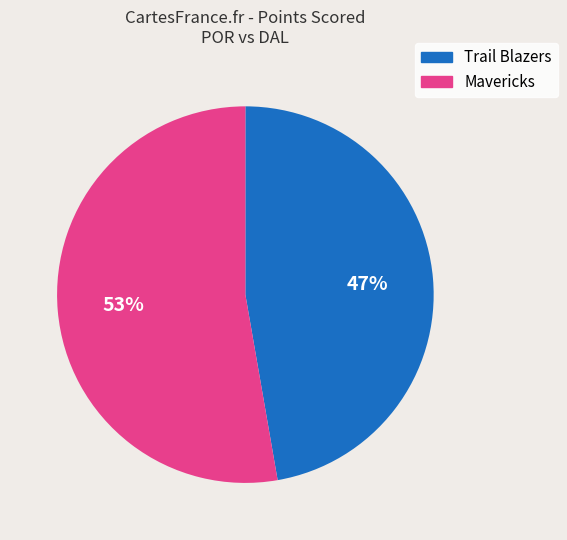

Combined, do Mavericks and Trail Blazers account for over 50%?

Yes